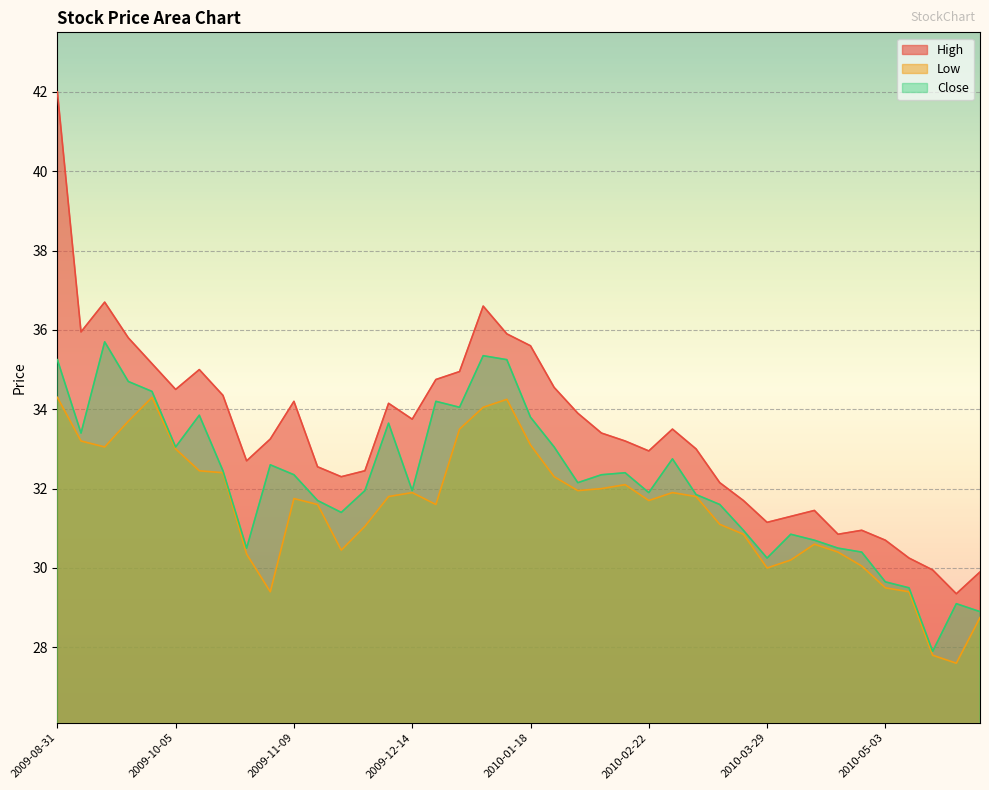

What is the sum of the High values at 2009-11-23 and 2009-10-05?

66.8